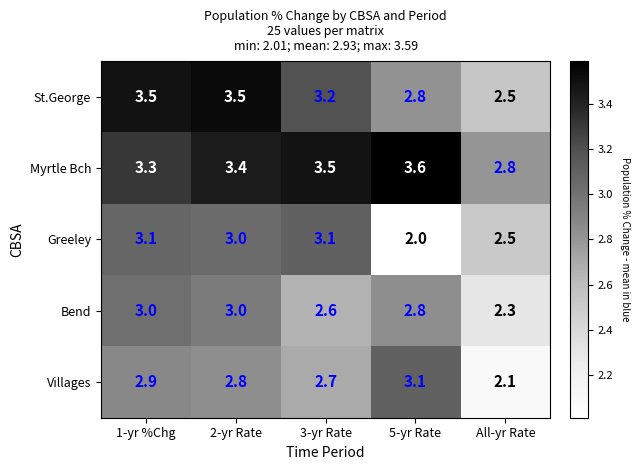

List the labels in order of Villages value, largest first.

5-yr Rate, 1-yr %Chg, 2-yr Rate, 3-yr Rate, All-yr Rate